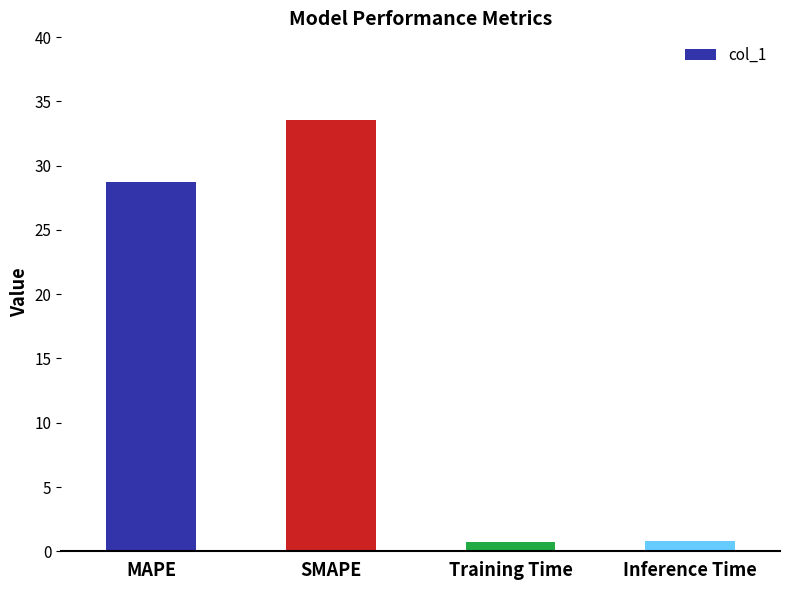

Are the bars grouped side by side (vs. stacked)?

No